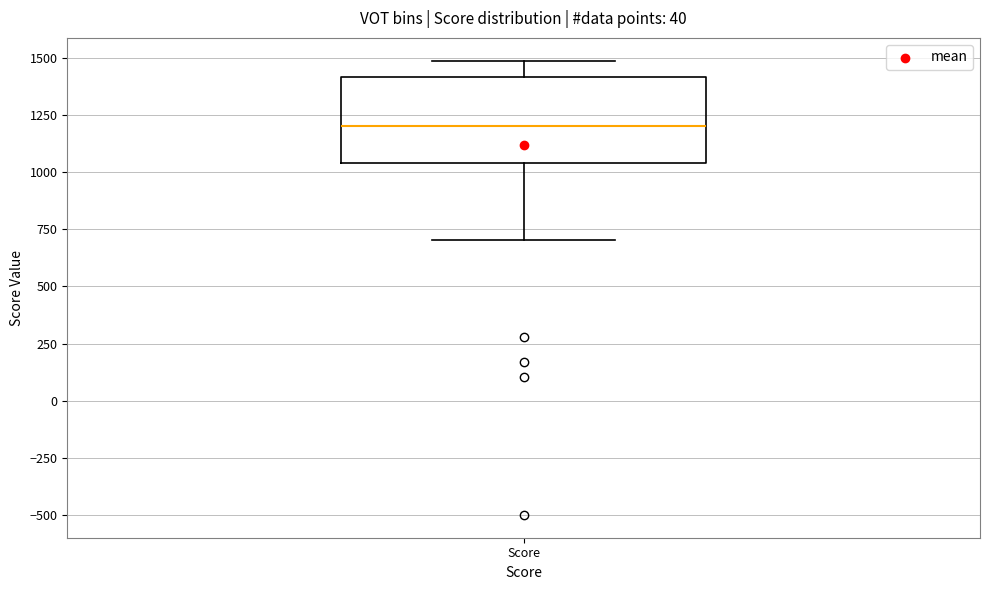

Where does the median line of the box for Score sit on the y-axis? The values are not printed on the chart, so give them approximately, as read against the axis.

1200